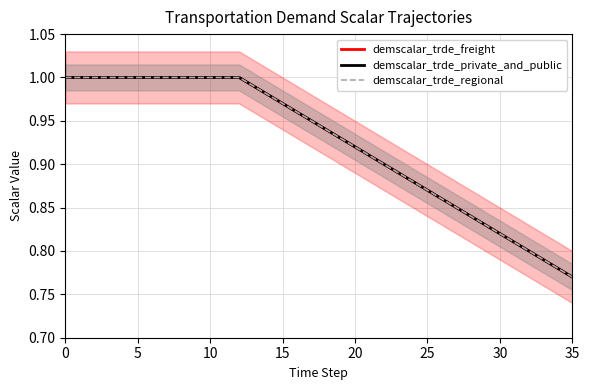

At which label is demscalar_trde_regional closest to 0?

35